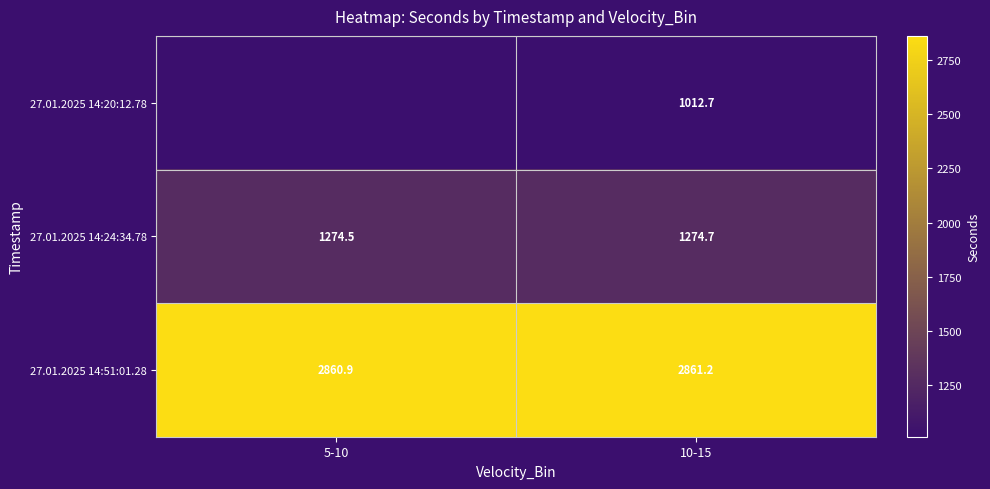

What is the difference between the highest and lowest values at 10-15?

1848.5